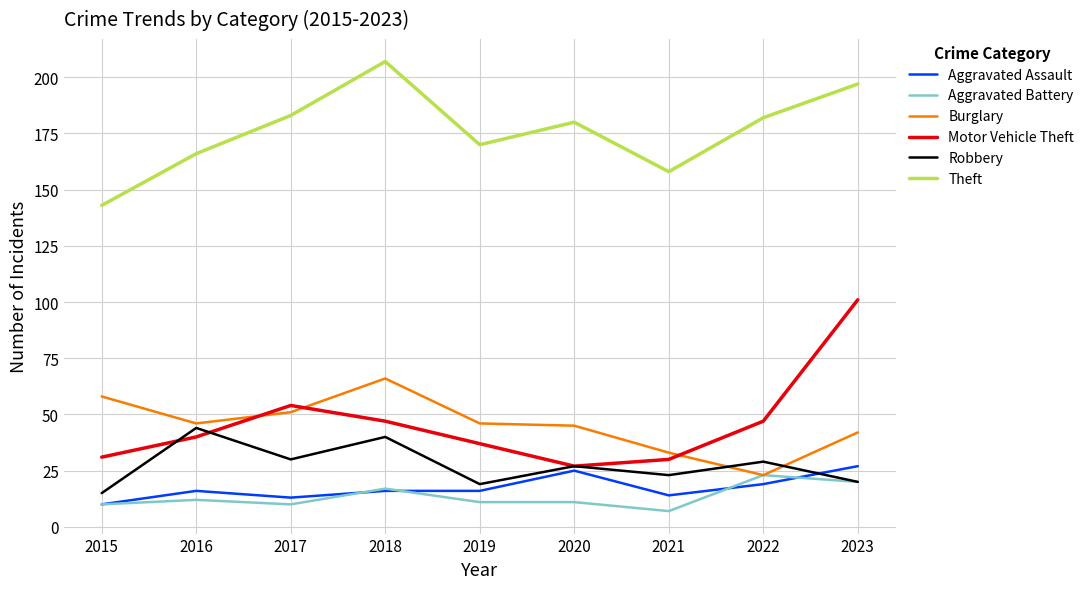

At which category is the sum across all series the highest?

2023